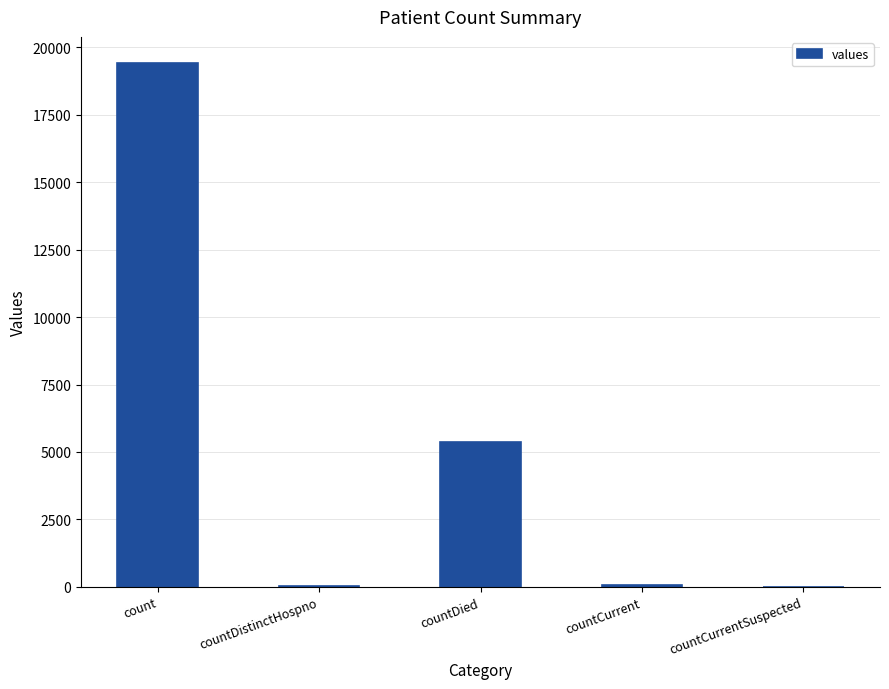

What is the greatest value displayed?

19420